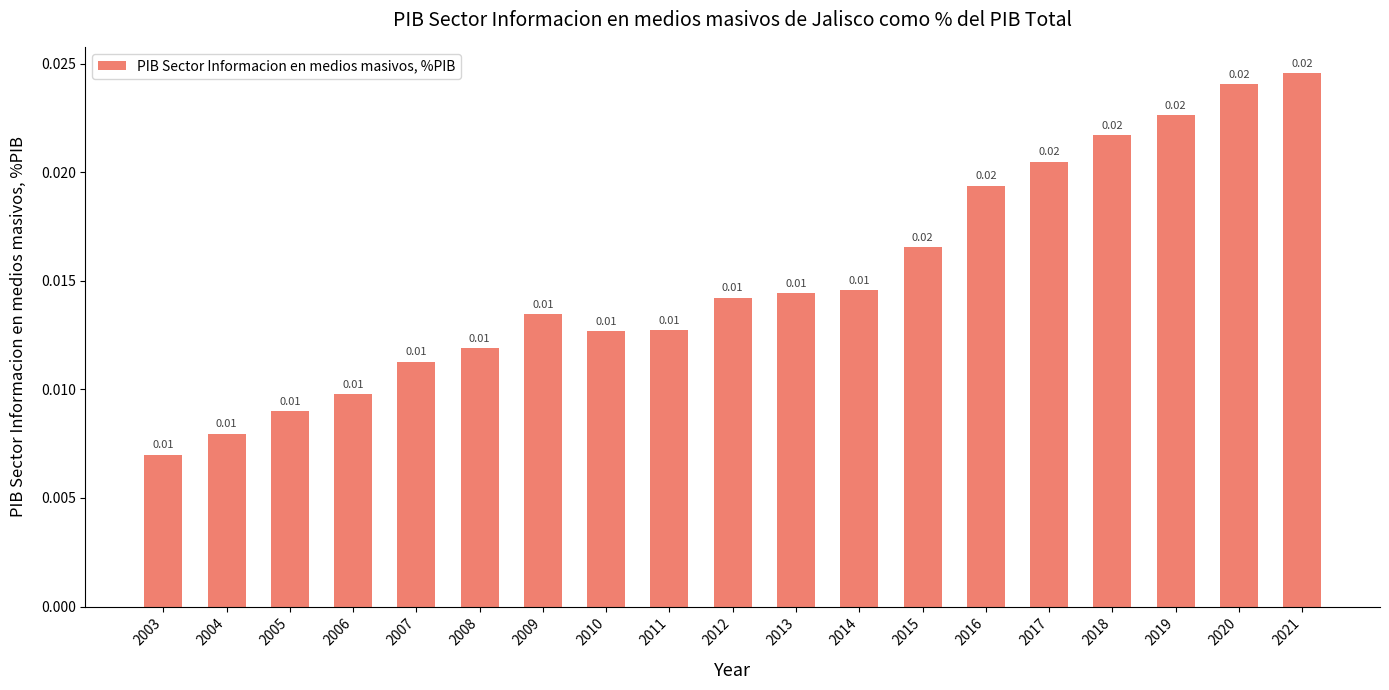

Which has a higher value, 2007 or 2015?

2015